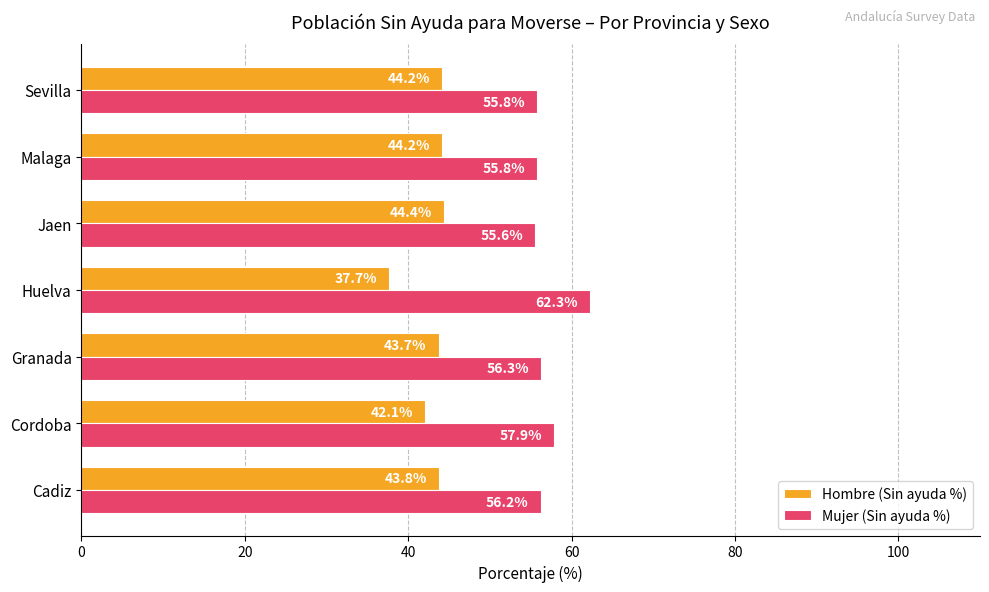

What is the sum of the Mujer (Sin ayuda %) values at Granada and Huelva?

118.6